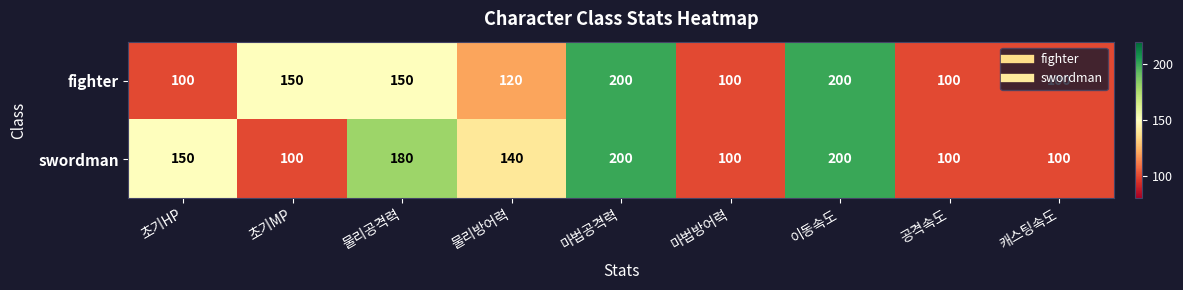

What value does the swordman series have at 마법공격력, to the nearest 50?

200